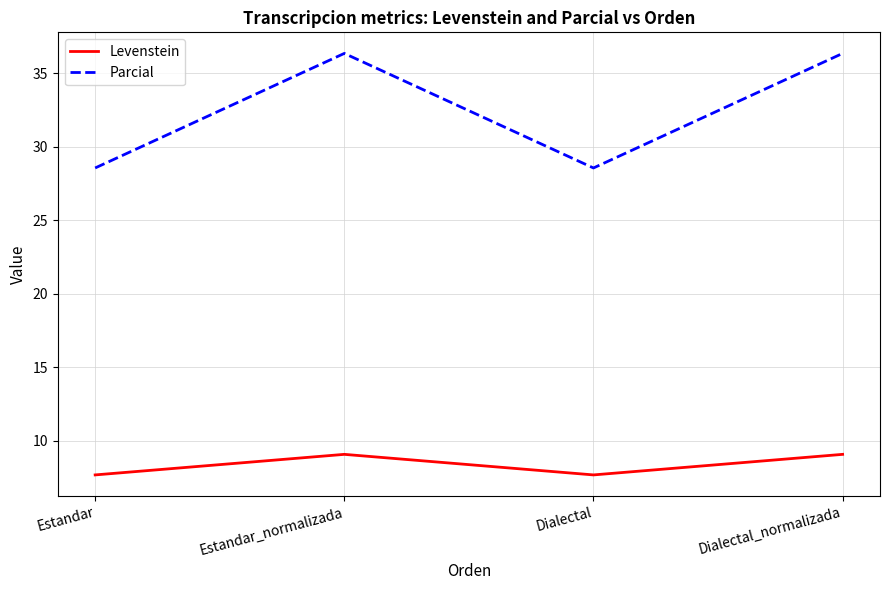

True or false: Parcial has more than 1 interior local peaks.

False